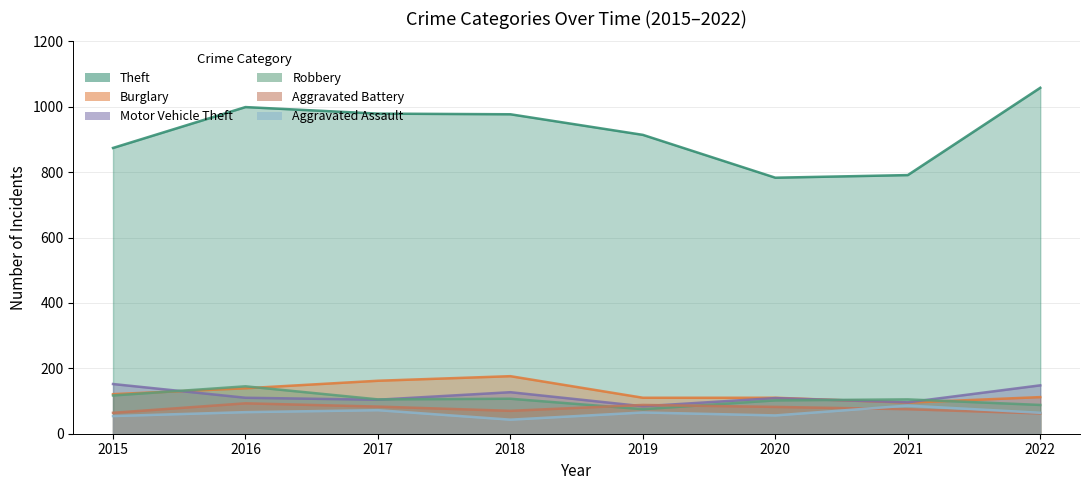

What is the lowest value of the Aggravated Battery series?

62